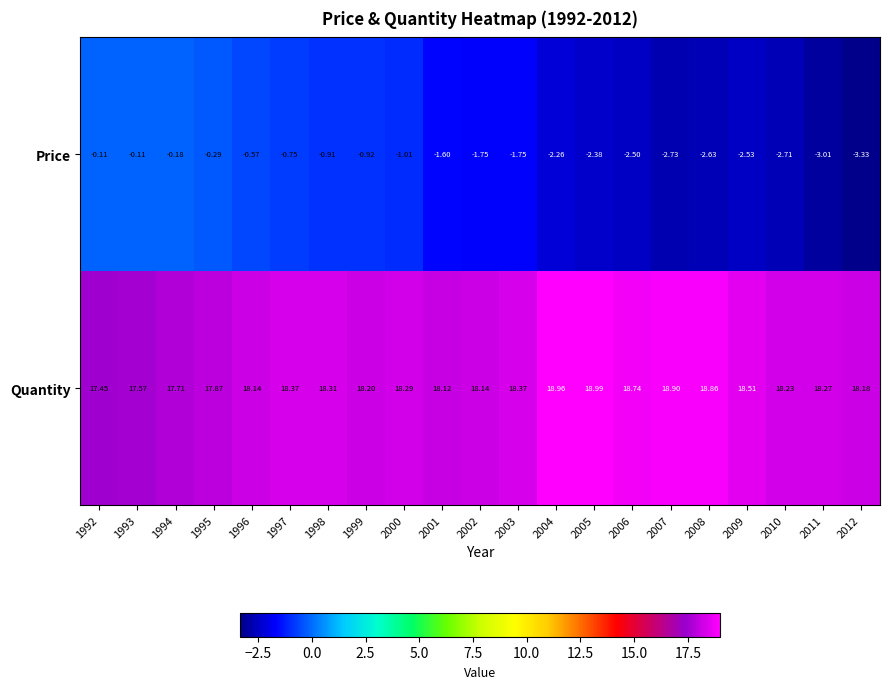

Is the value of Price at 2012 greater than the value of Quantity at 2011?

No